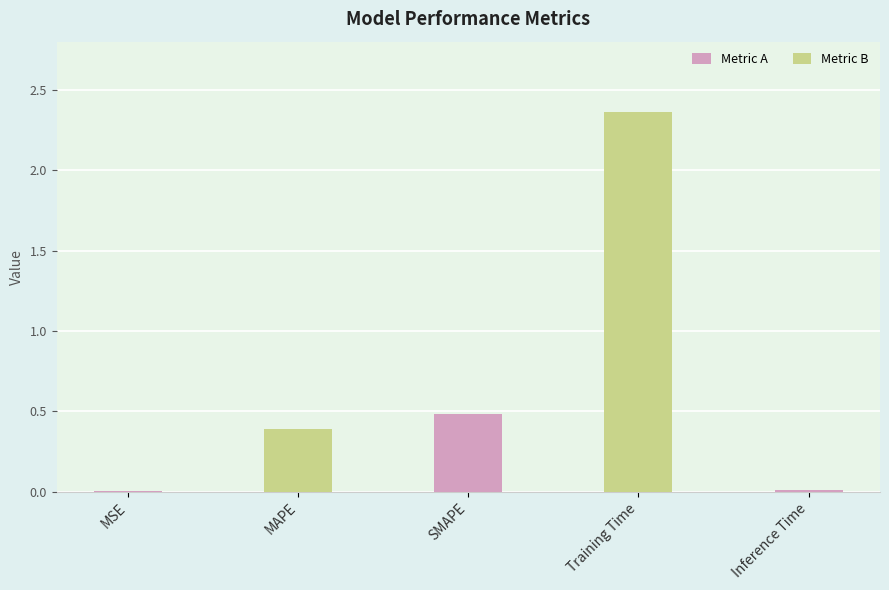

What is the change in value from MSE to MAPE?

+0.4